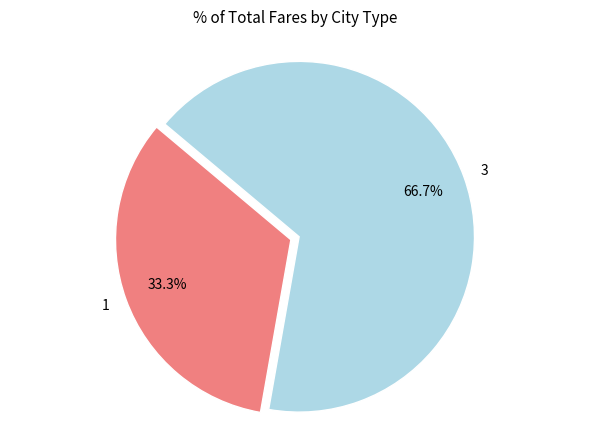

Count the number of slices in the pie.

2